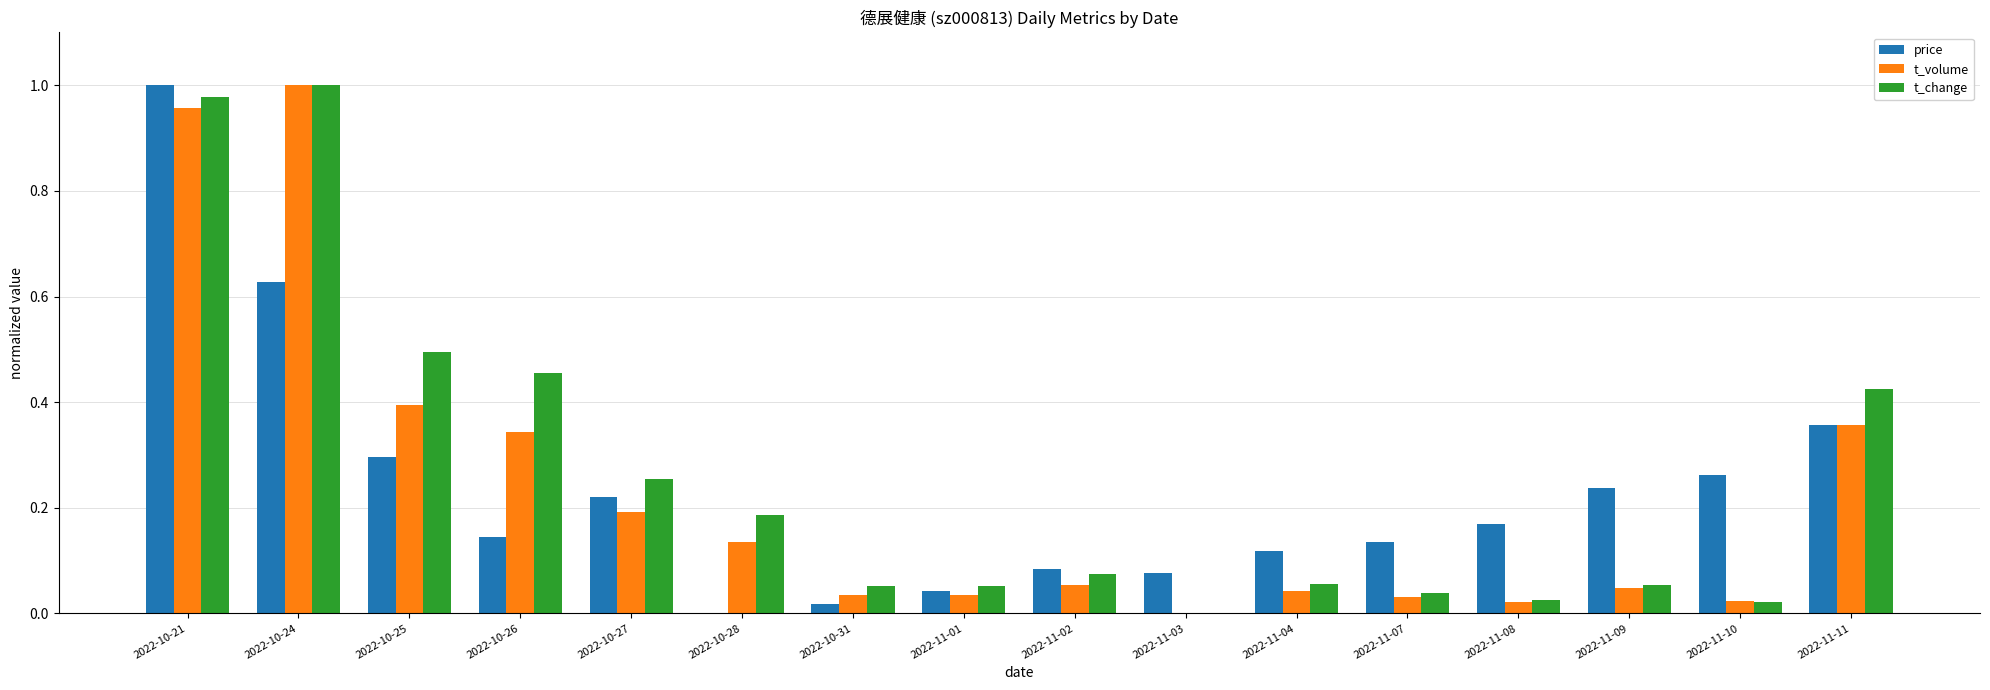

Is it true that t_change equals 0.2 at 2022-10-24?

False